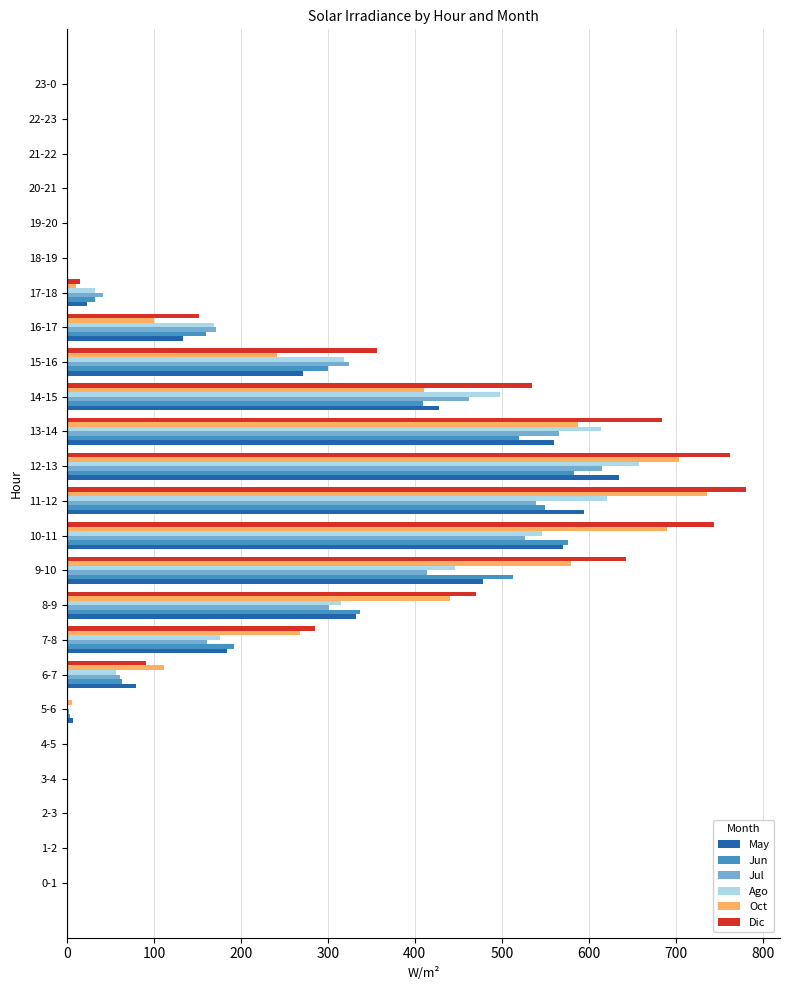

Where is Dic nearest to the value 390?

15-16